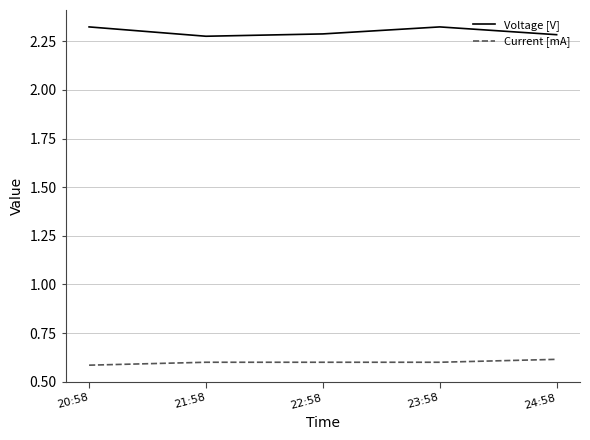

What is the total value across all series at 20:58?

2.9